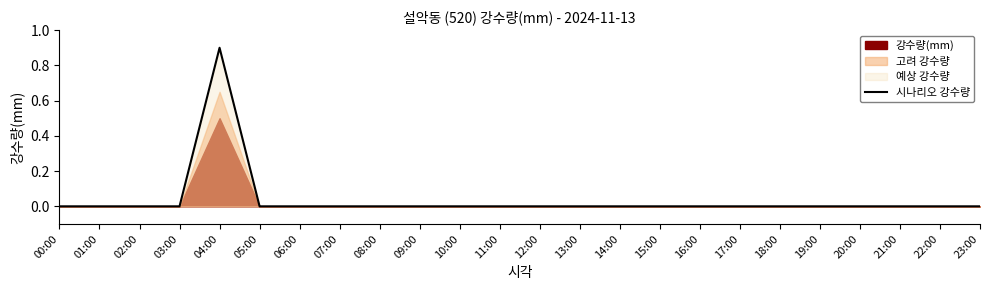

What is the label of the 10th point from the right?

14:00